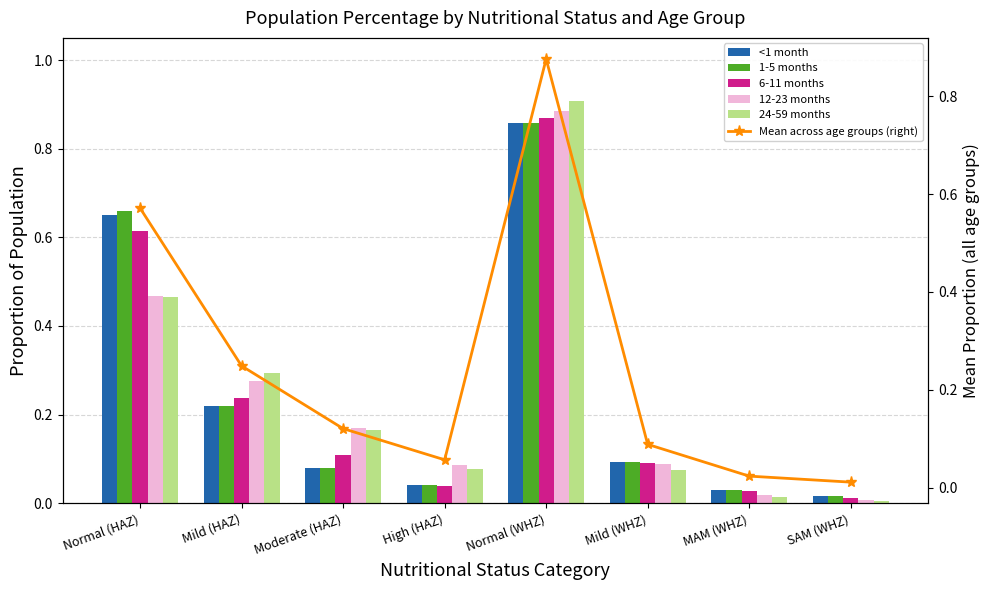

What is the total value across all series at Mild (WHZ)?

0.5